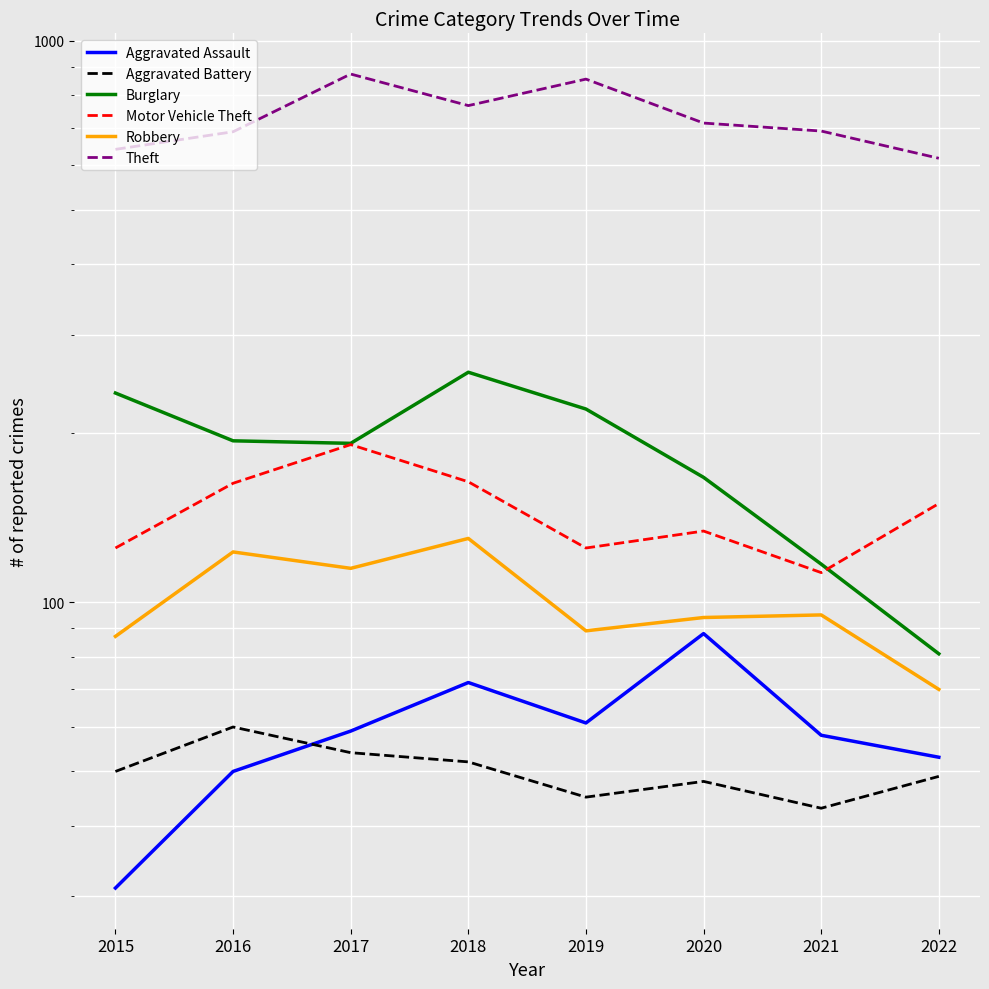

What is the value of the Theft point at the 1st from the left?

641